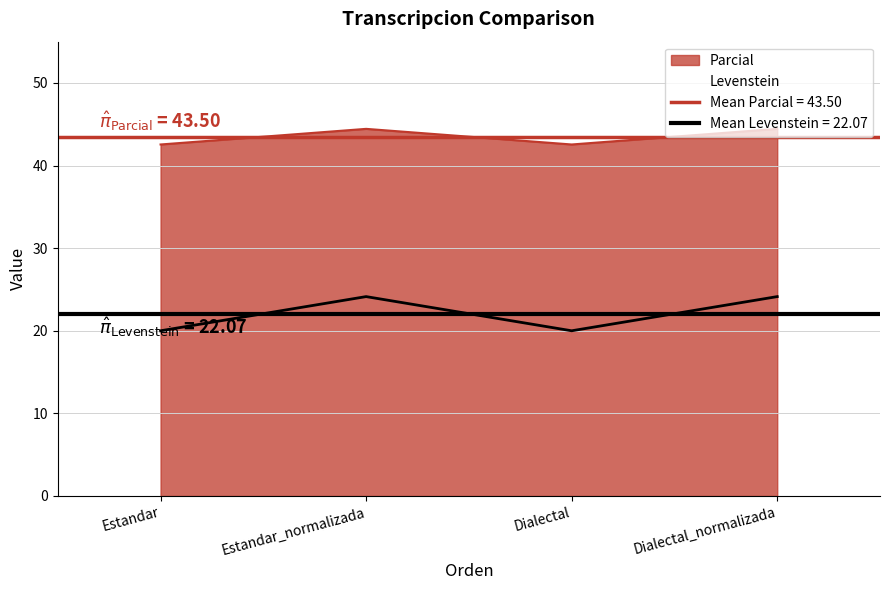

Is it true that Parcial equals 42.6 at Dialectal?

True